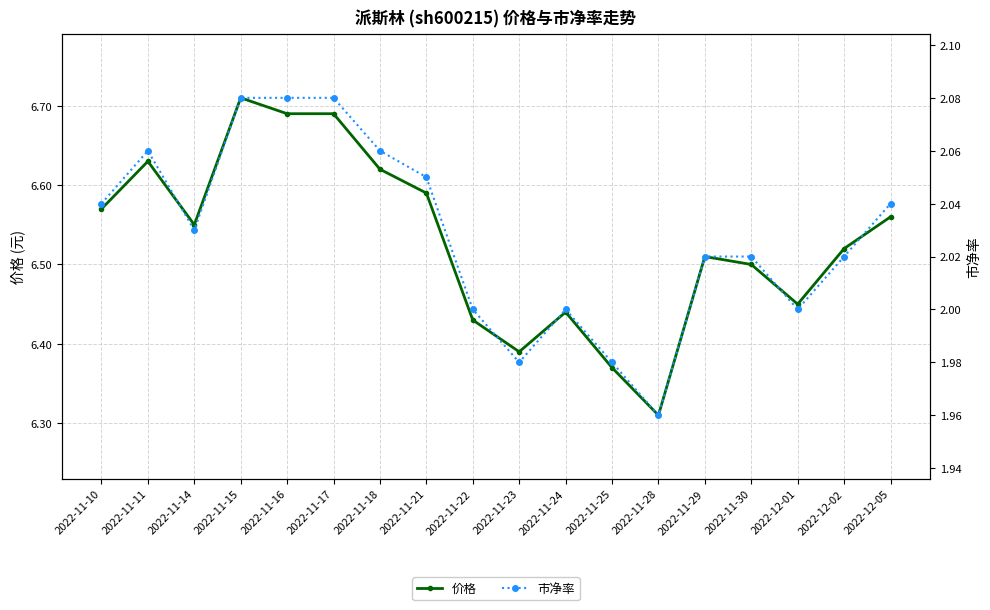

True or false: 市净率 and 价格 intersect in this chart.

False